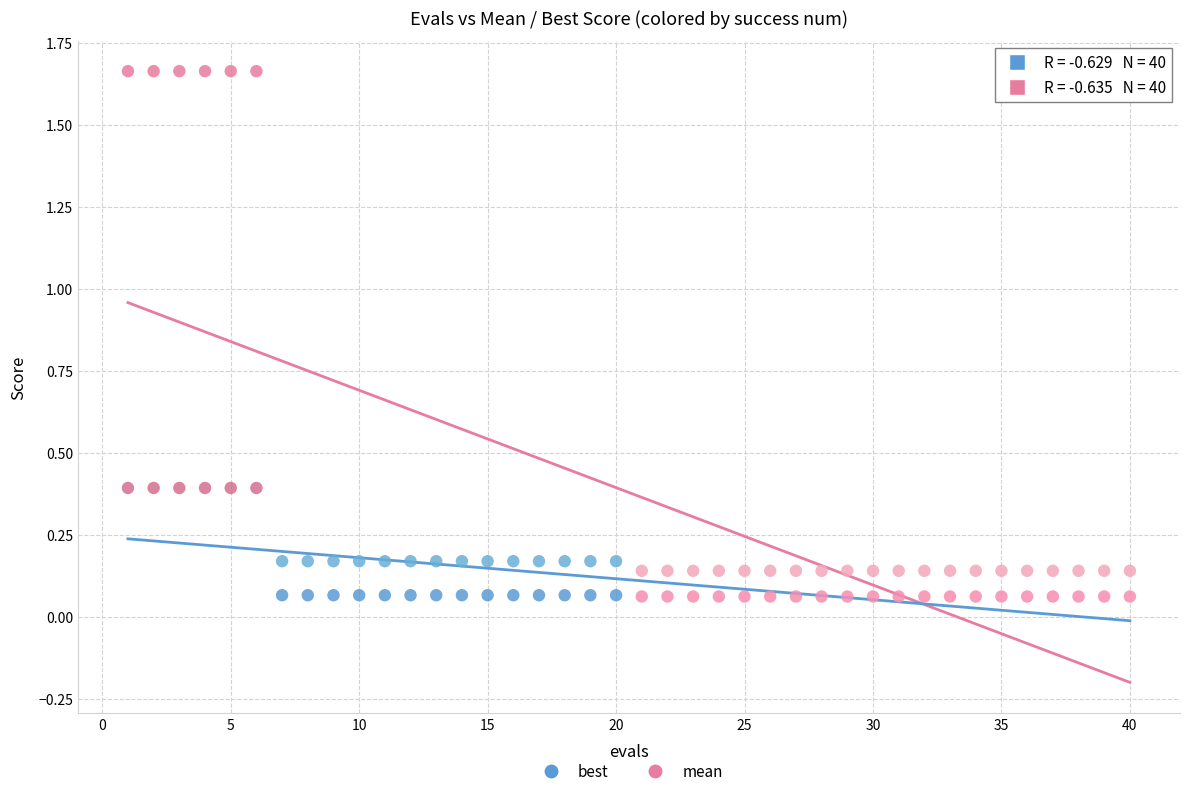

Which series reaches the maximum Y coordinate?

mean